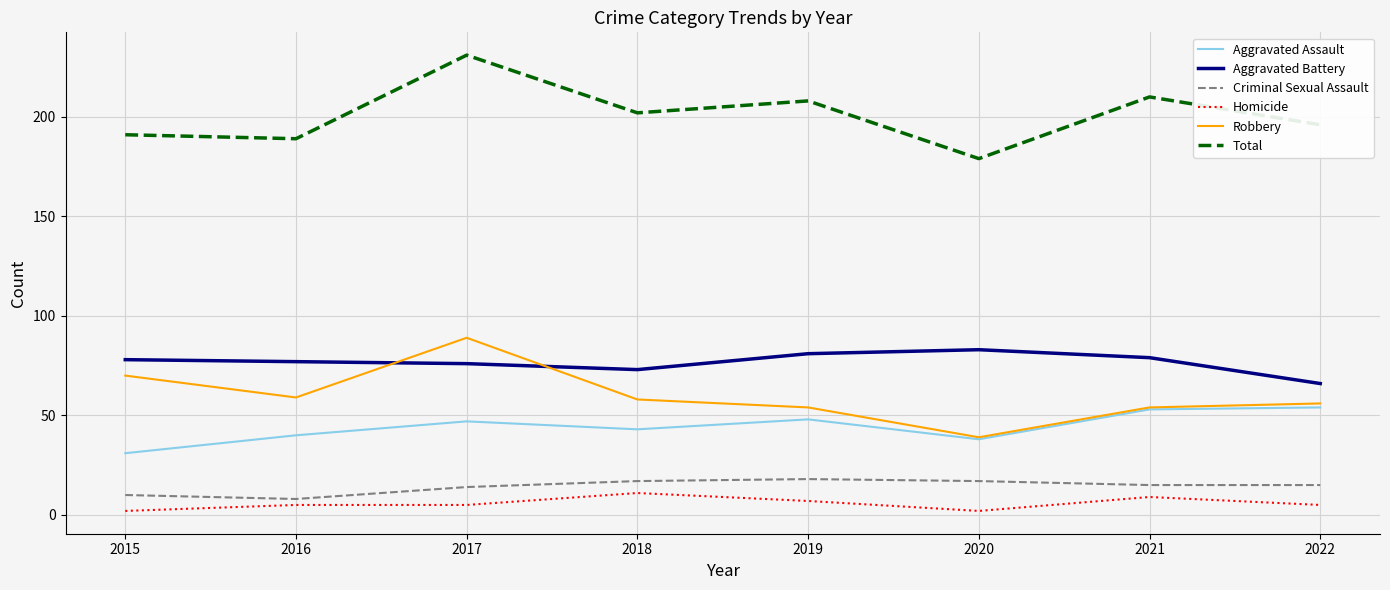

What is the maximum value for Criminal Sexual Assault?

18